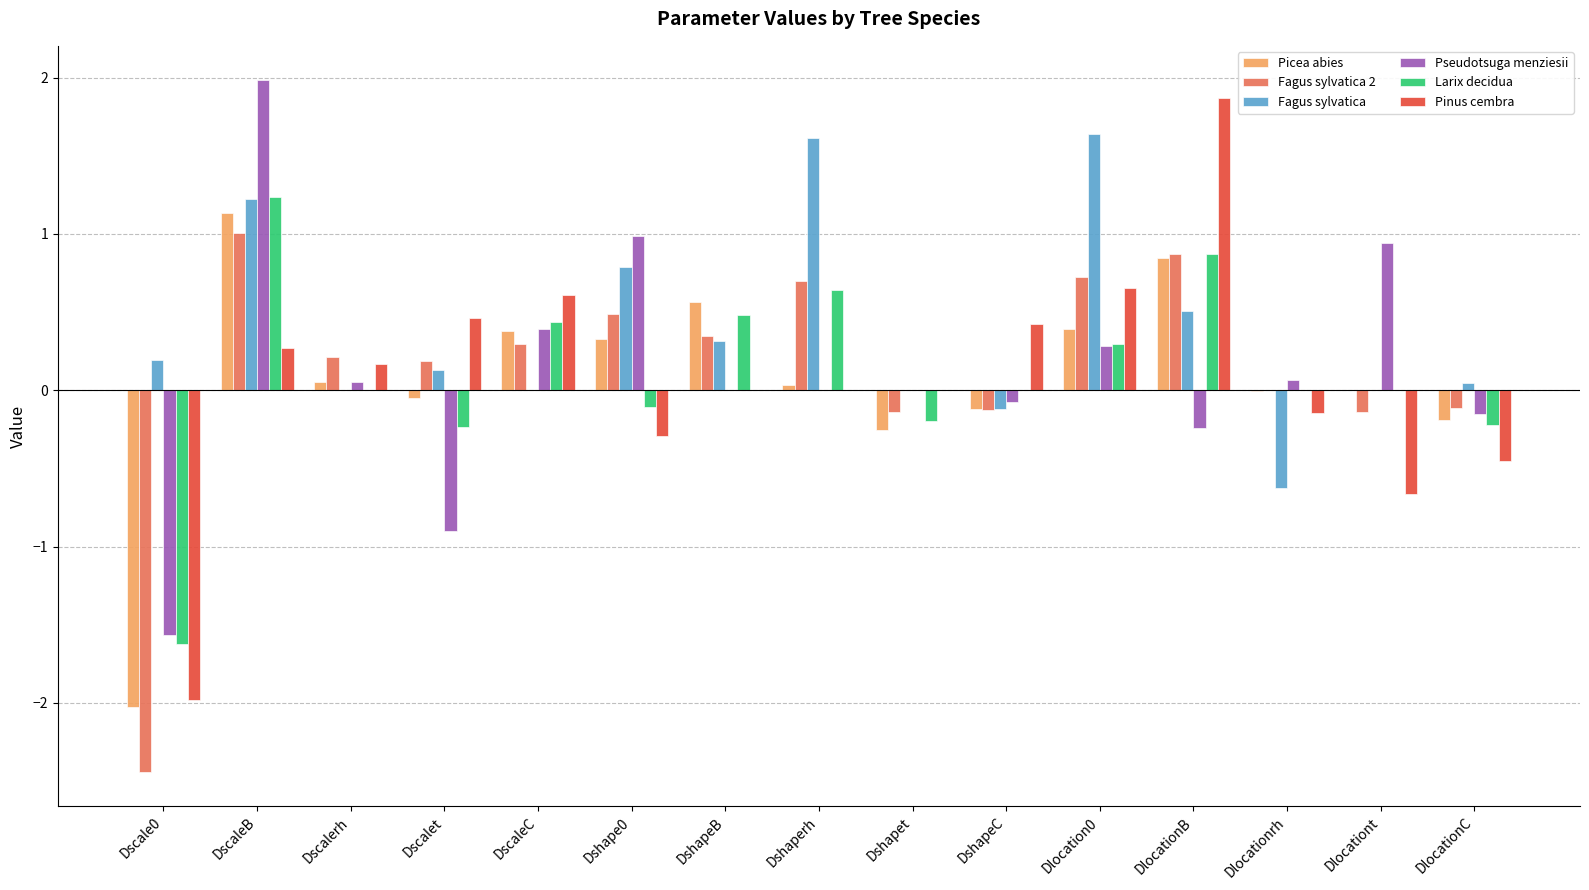

Between Dlocation0 and DlocationB, which series saw the biggest shift?

Pinus cembra